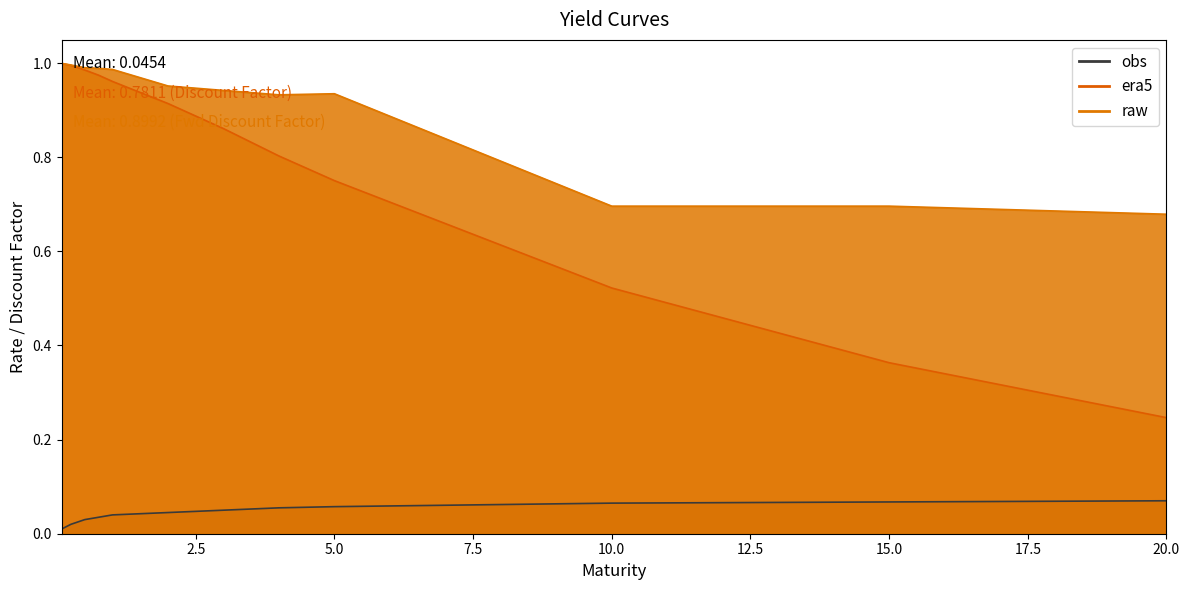

How many lines are shown in the chart?

3